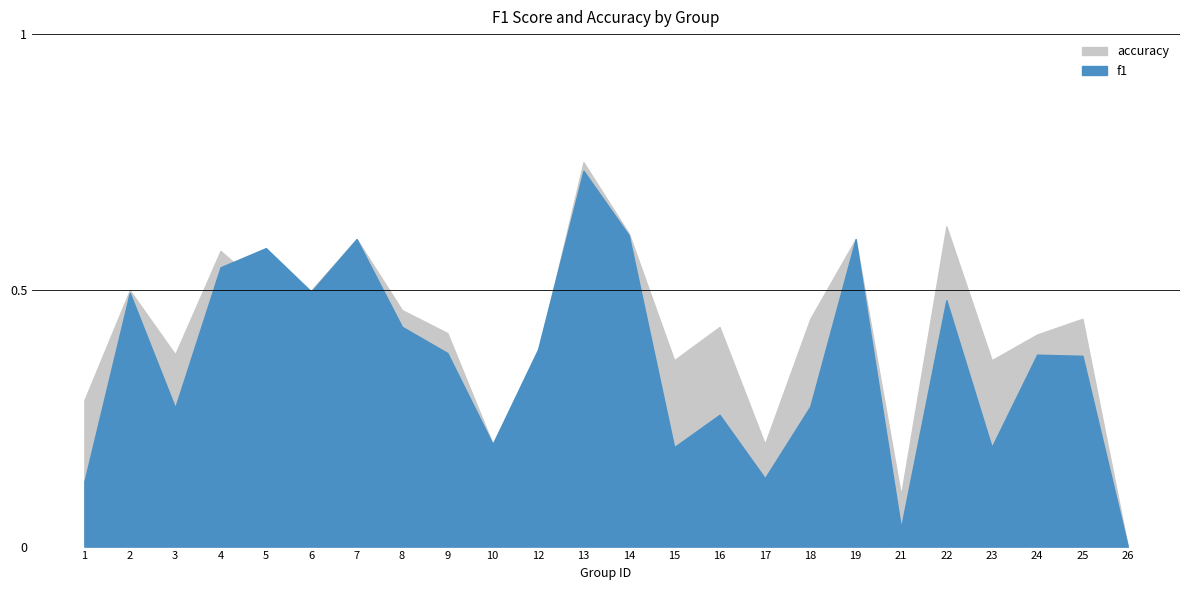

How many values in the accuracy series exceed 0?

23